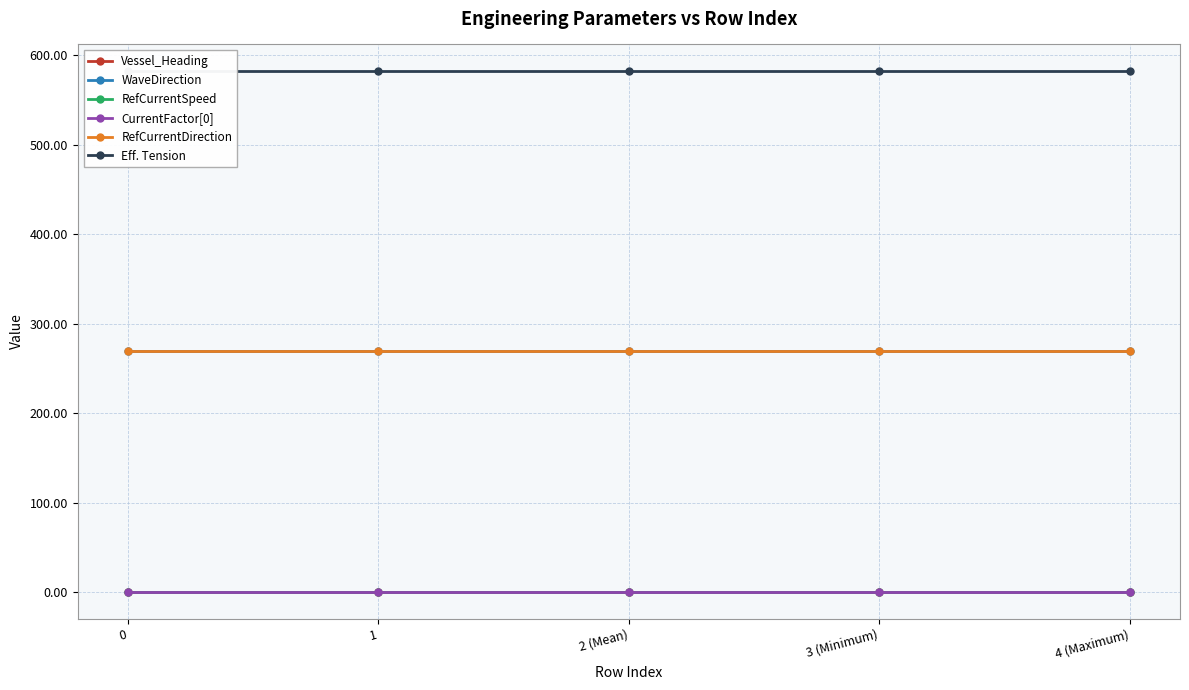

What is the difference between the highest and lowest values at 1?

582.9